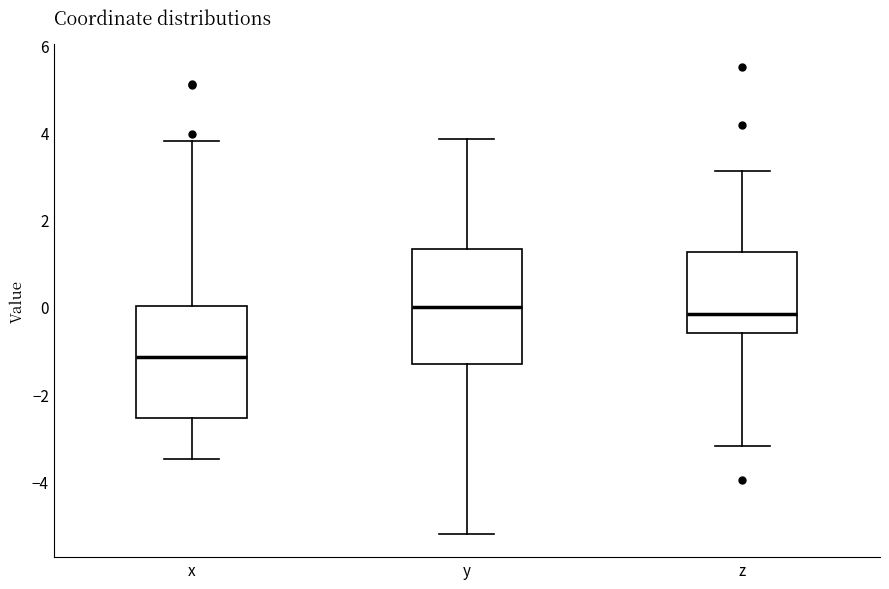

Where does the lower whisker of the box for z end on the y-axis? The values are not printed on the chart, so give them approximately, as read against the axis.

-3.2